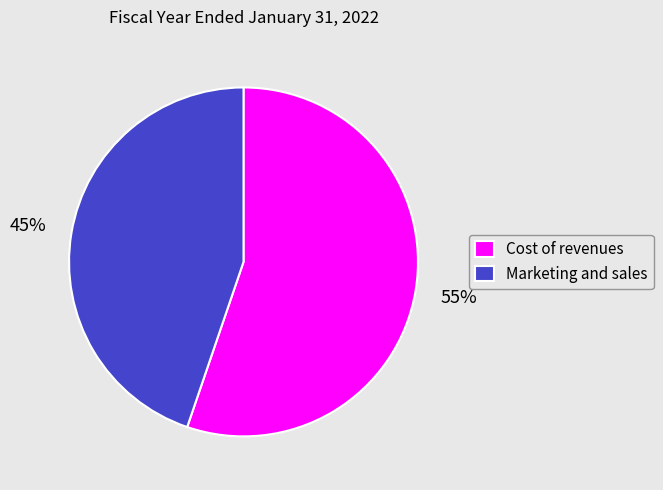

Between Marketing and sales and Cost of revenues, which is larger?

Cost of revenues